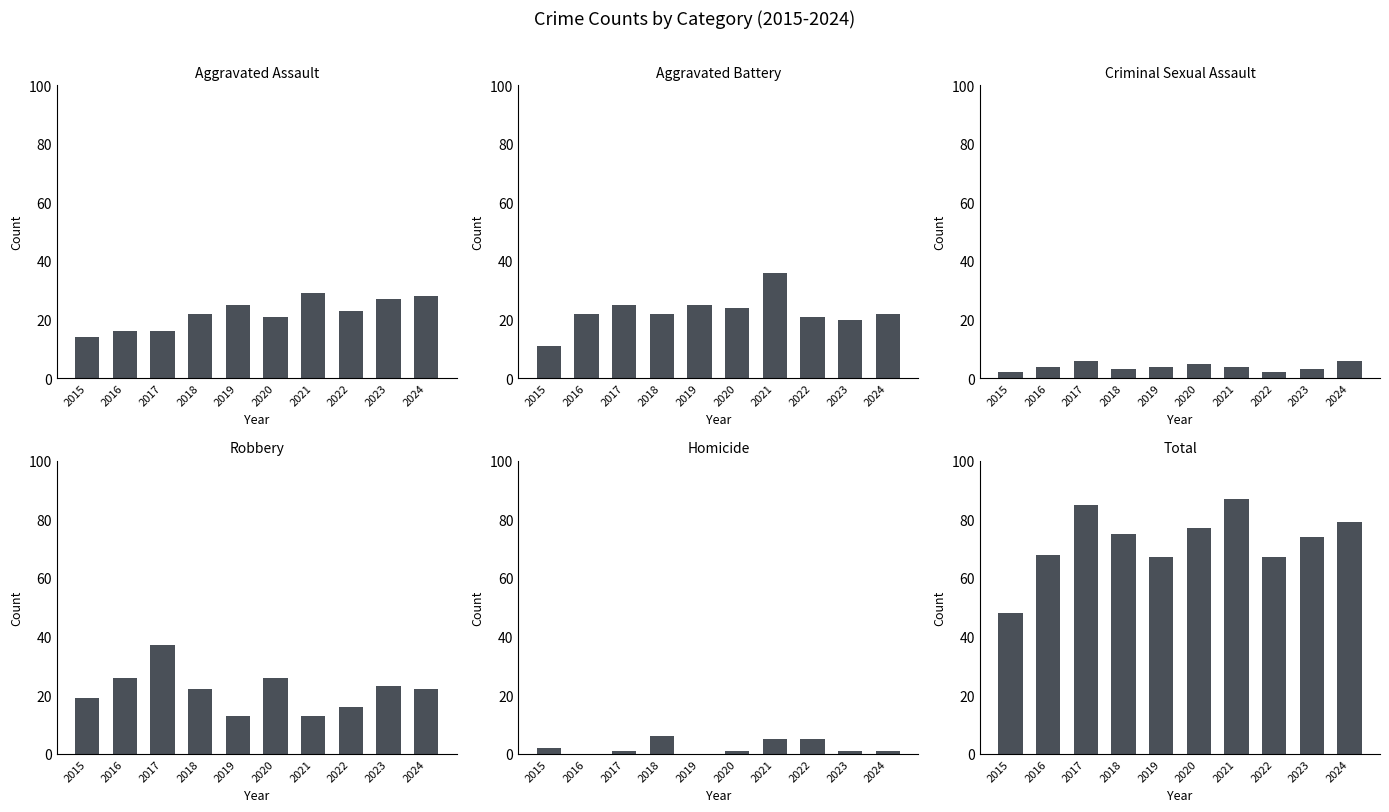

What is the maximum value for Aggravated Battery?

36